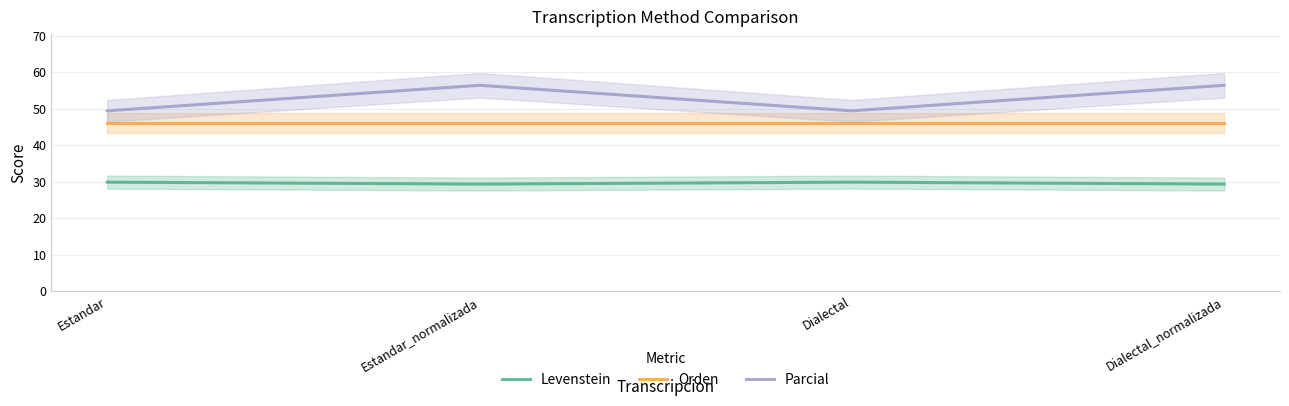

Which series has the largest range (max minus min)?

Parcial